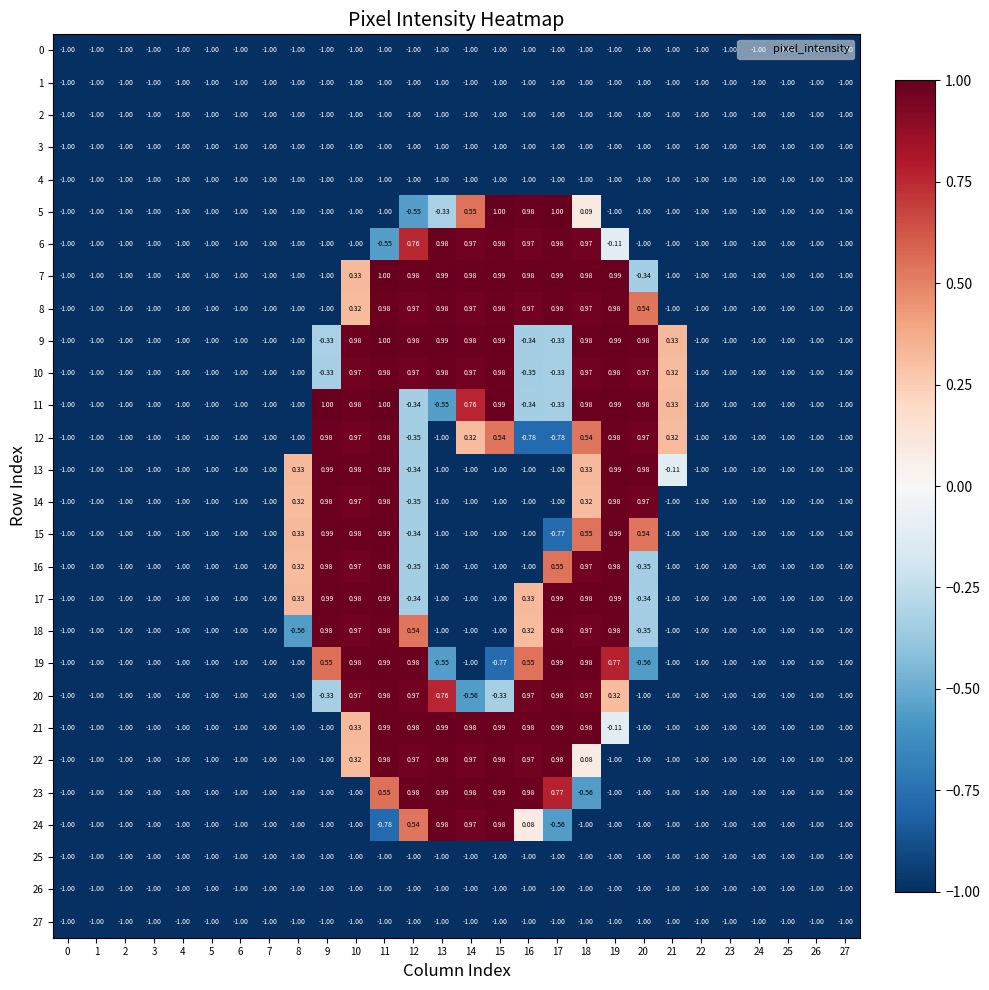

Count the number of data series in this chart.

28